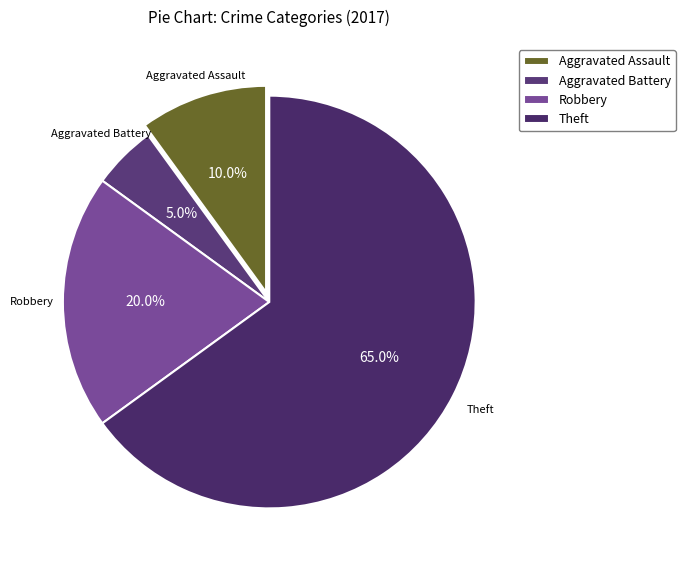

To the nearest percent, what is the average slice percentage?

25%